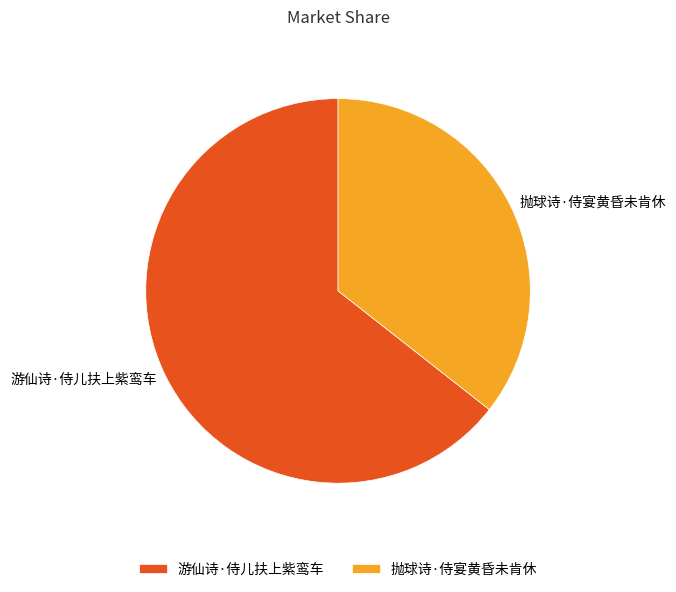

The 游仙诗·侍儿扶上紫鸾车 slice represents 64% of the pie. True or false?

True